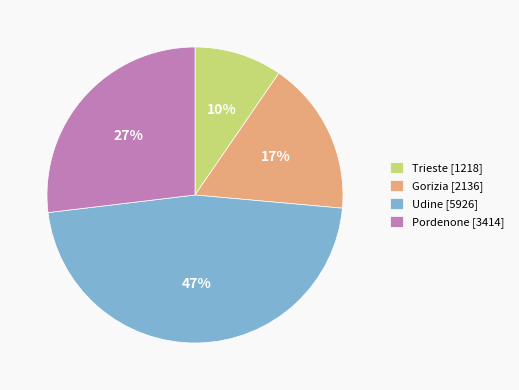

Rank the categories by value from lowest to highest.

Trieste, Gorizia, Pordenone, Udine